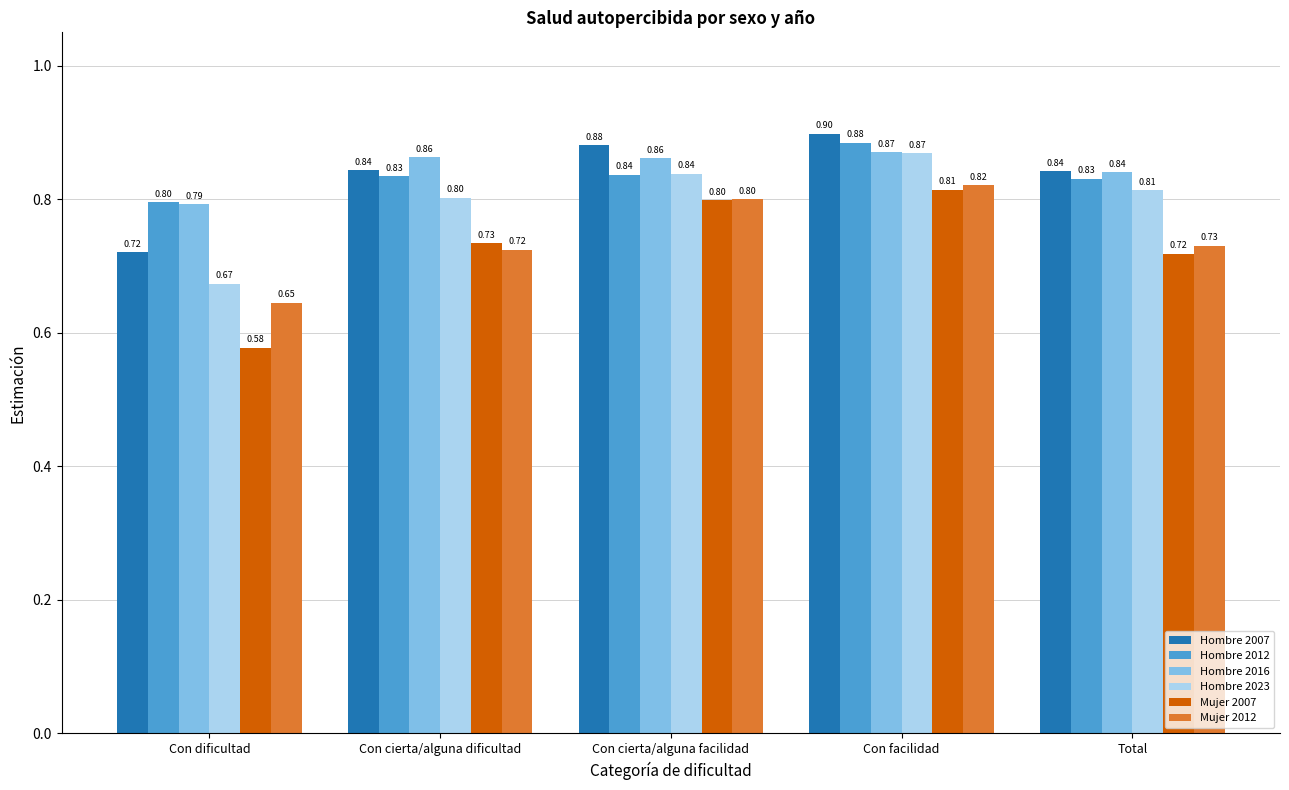

At which category is the sum across all series the highest?

Con facilidad